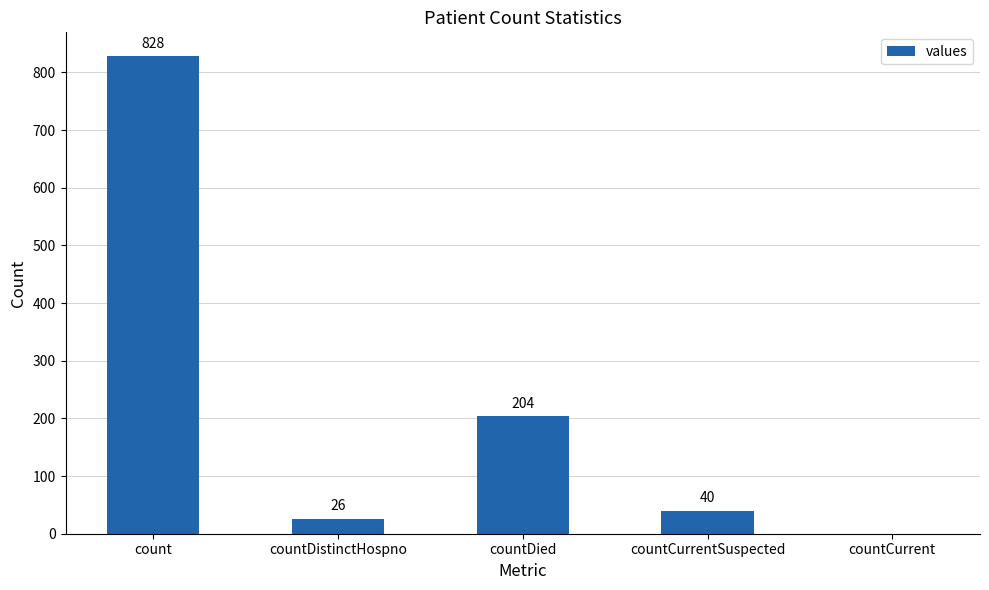

How many positive values are there?

4